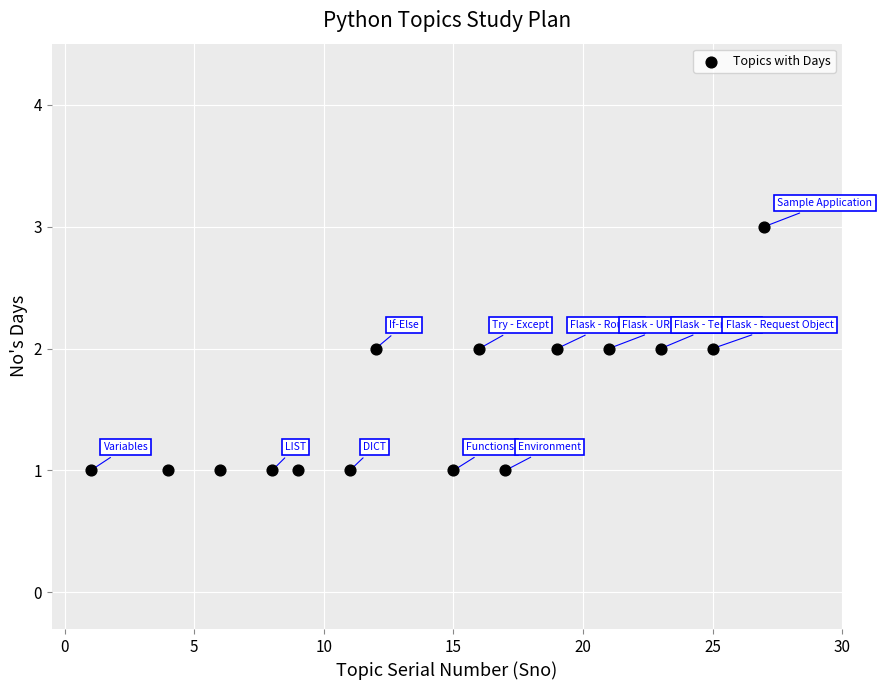

What is the range of X values (max minus min)?

26